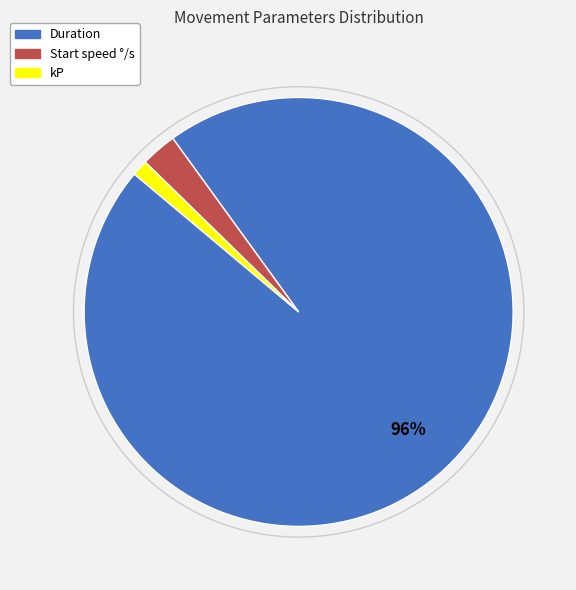

To the nearest percent, what portion does kP represent?

1%